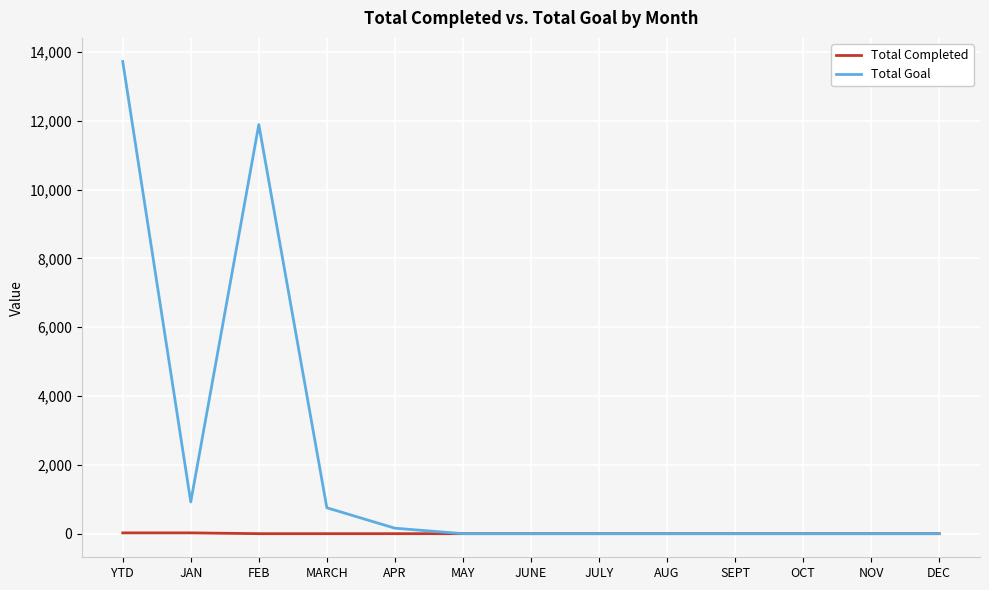

What is the difference between the maximum and minimum values in the Total Goal series?

13721